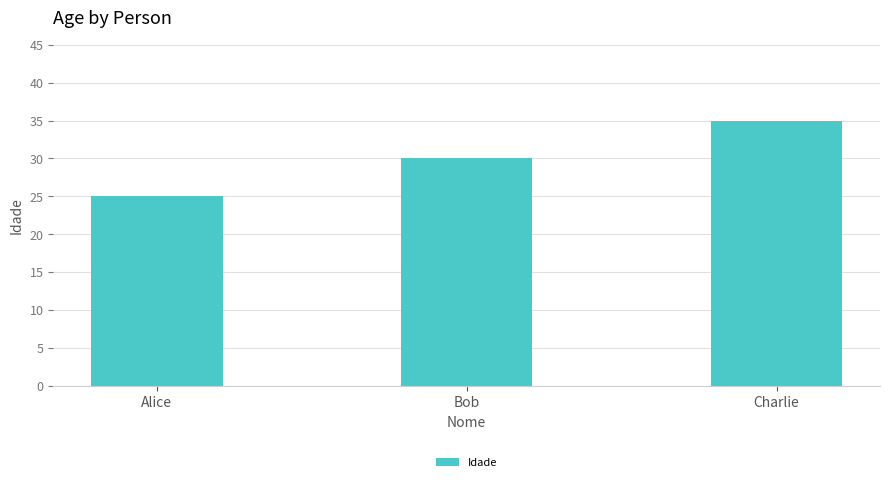

What is the label of the 1st bar from the right?

Charlie